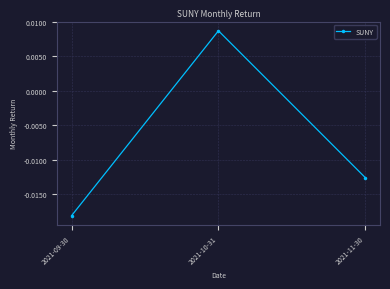

Does the chart have visible grid lines?

Yes